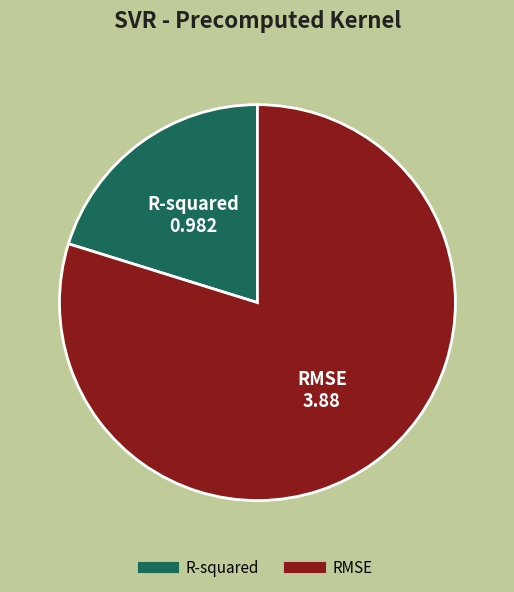

Is R-squared the majority of the pie?

No